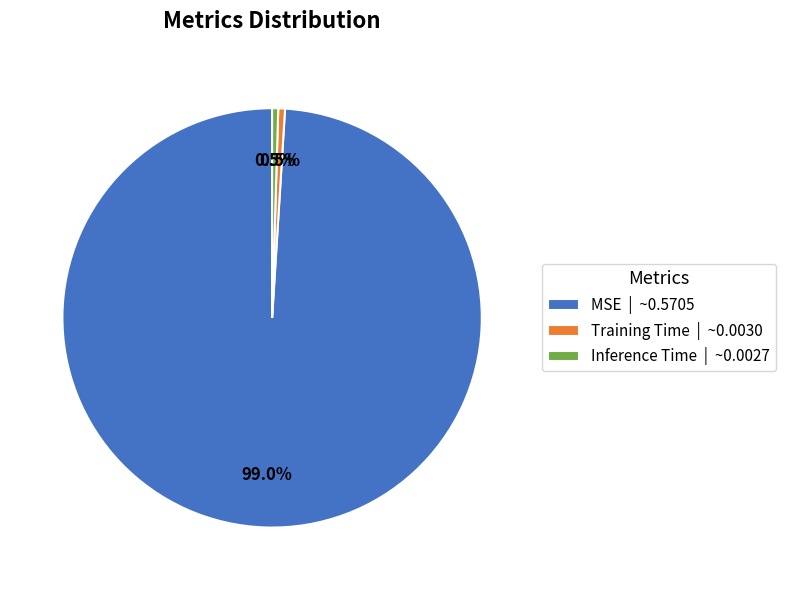

Does MSE | ~0.5705 account for over 50% of the chart?

Yes